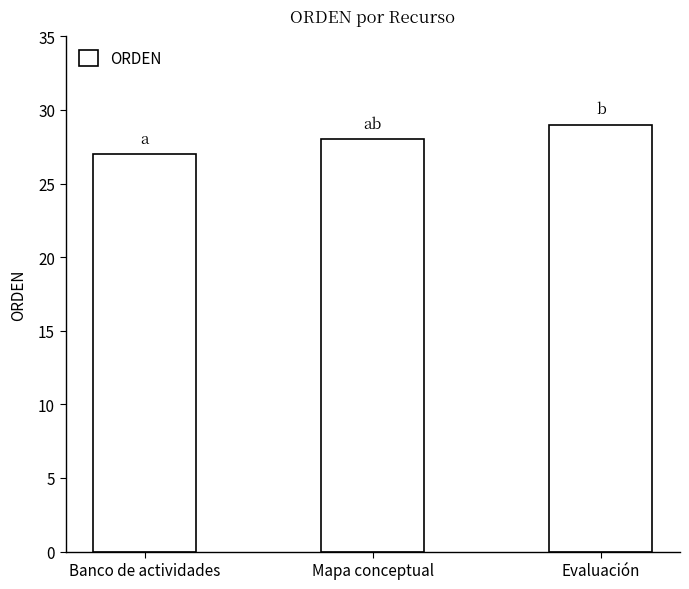

Between Banco de actividades and Evaluación, which is larger?

Evaluación